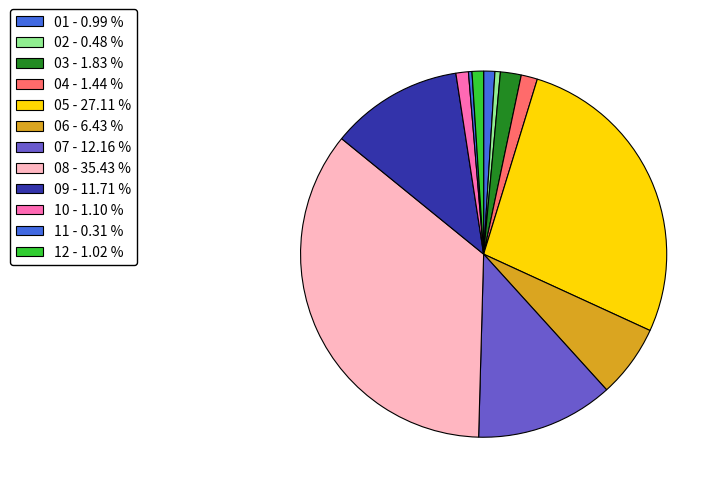

Which category has the biggest portion of the pie?

08